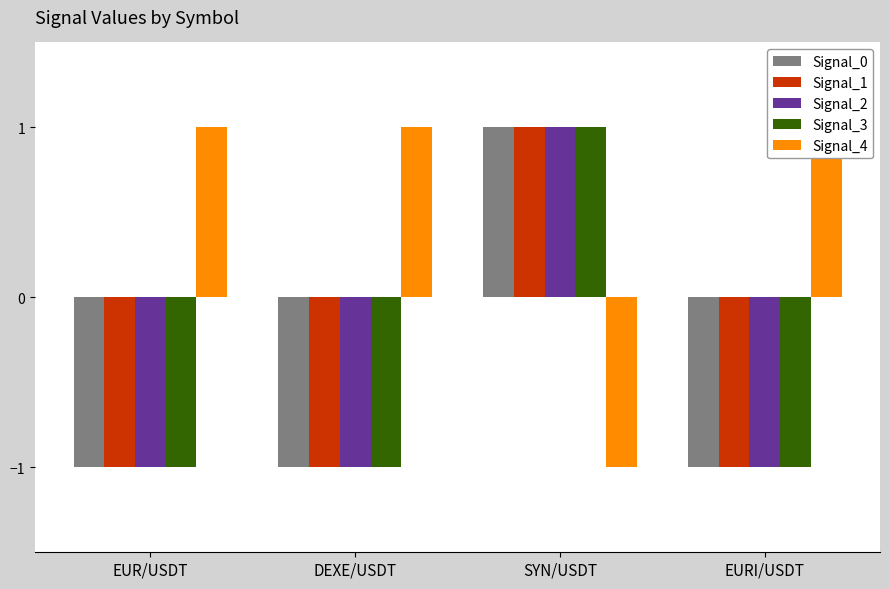

Rank the series at DEXE/USDT from highest to lowest value.

Signal_4, Signal_0, Signal_1, Signal_2, Signal_3